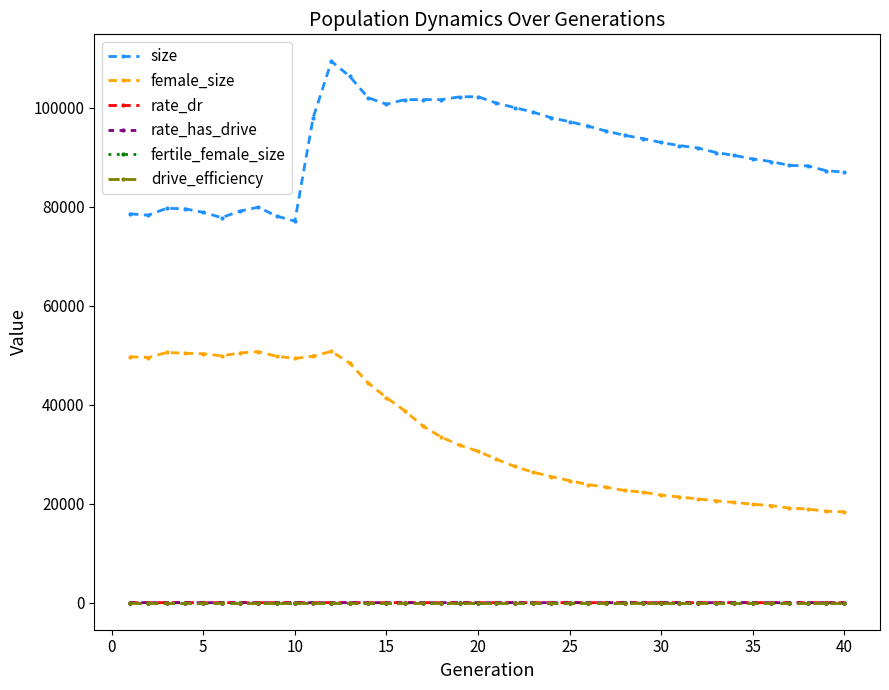

How many data points in rate_dr are above 0?

30